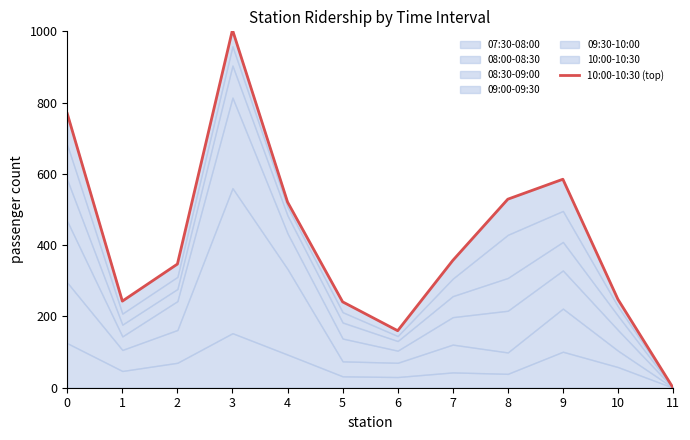

List the labels in order of value, smallest first.

11, 6, 5, 1, 10, 2, 7, 4, 8, 9, 0, 3